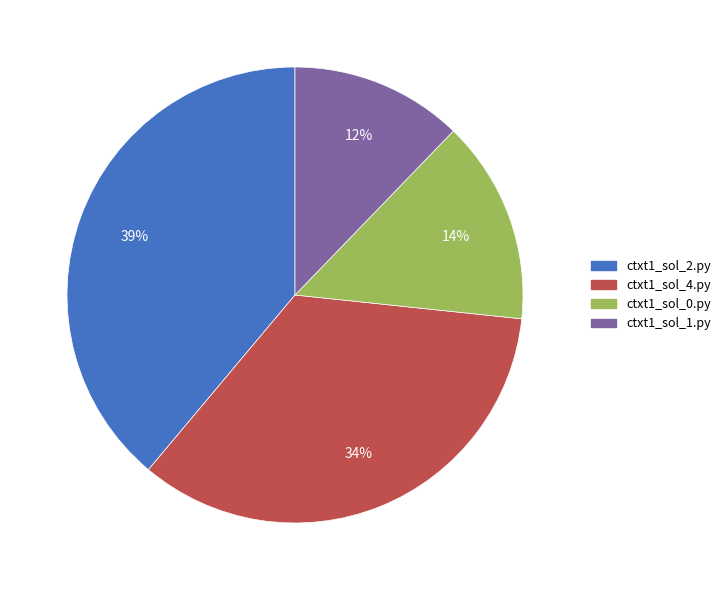

Between ctxt1_sol_4.py and ctxt1_sol_2.py, which is larger?

ctxt1_sol_2.py